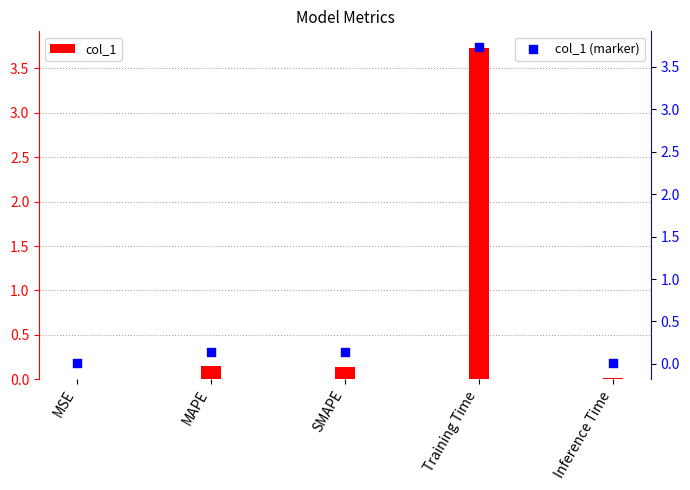

Which series has the largest total across all categories?

col_1